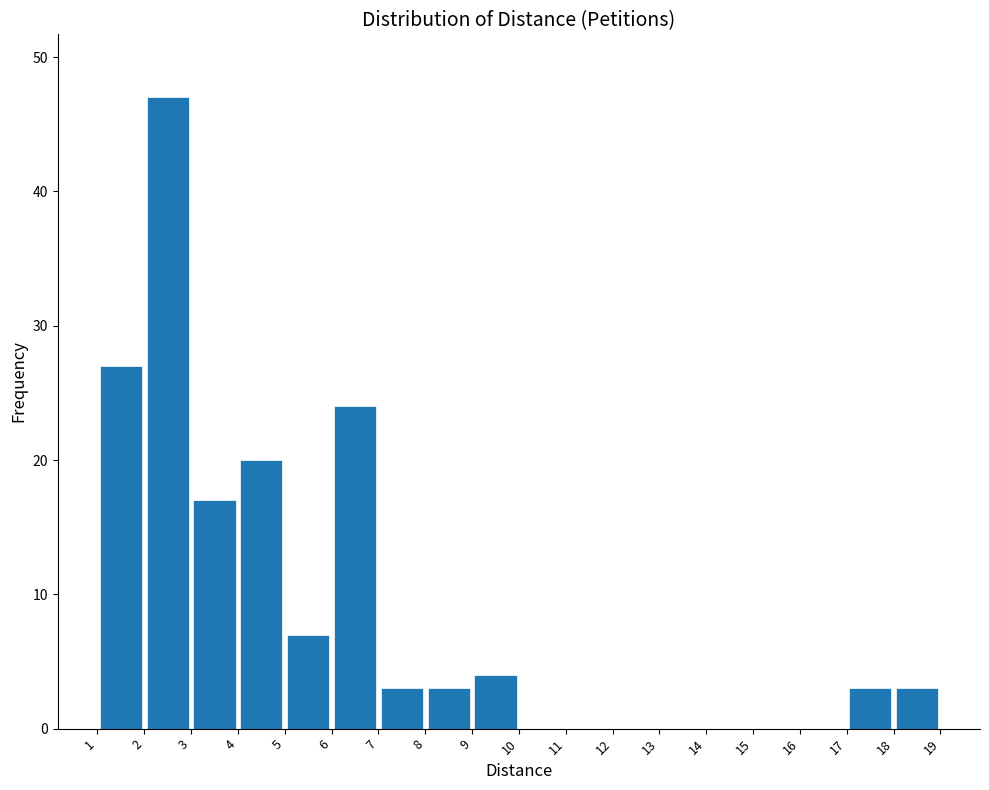

Reading left to right, list every bar in this chart as the range it spans on the x-axis followed by its height. The values are not printed on the chart, so give them approximately, as read against the axis.

1 to 2: 27
2 to 3: 47
3 to 4: 17
4 to 5: 20
5 to 6: 7
6 to 7: 24
7 to 8: 3
8 to 9: 3
9 to 10: 4
10 to 11: 0
11 to 12: 0
12 to 13: 0
13 to 14: 0
14 to 15: 0
15 to 16: 0
16 to 17: 0
17 to 18: 3
18 to 19: 3